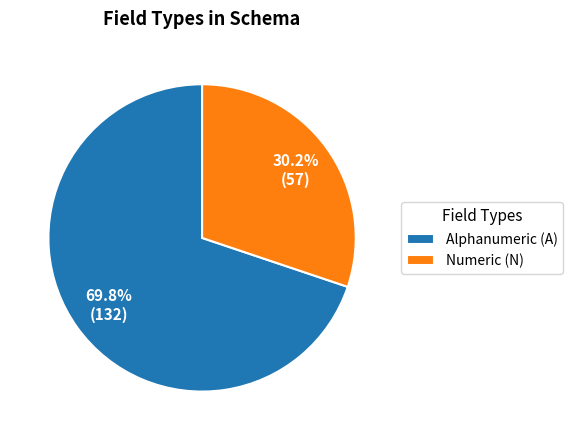

What is the ratio of the value at Alphanumeric (A) to the value at Numeric (N)?

2.3